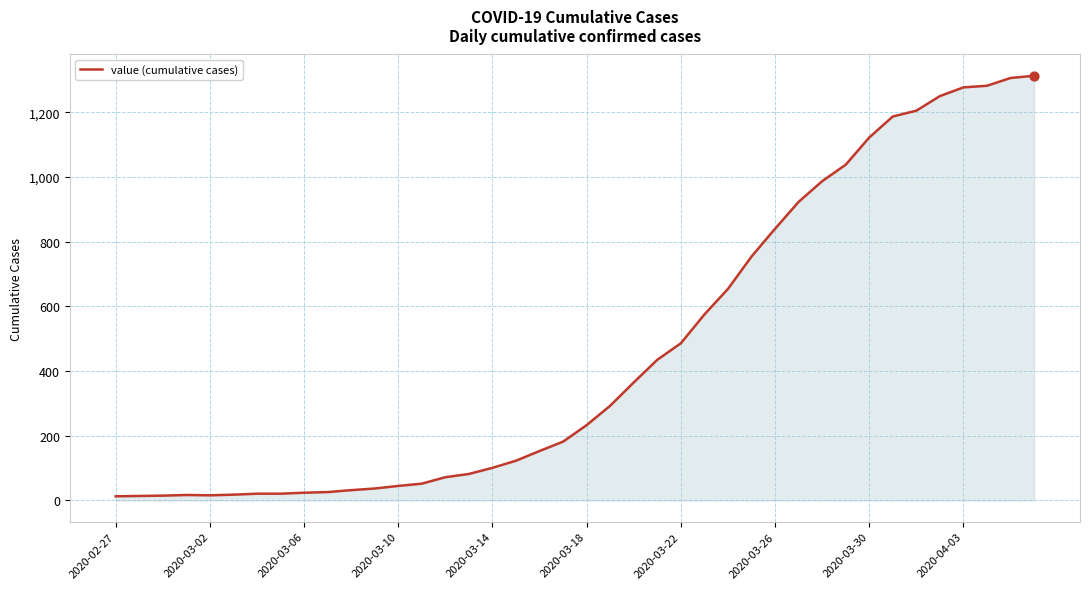

What is the greatest value displayed?

1313